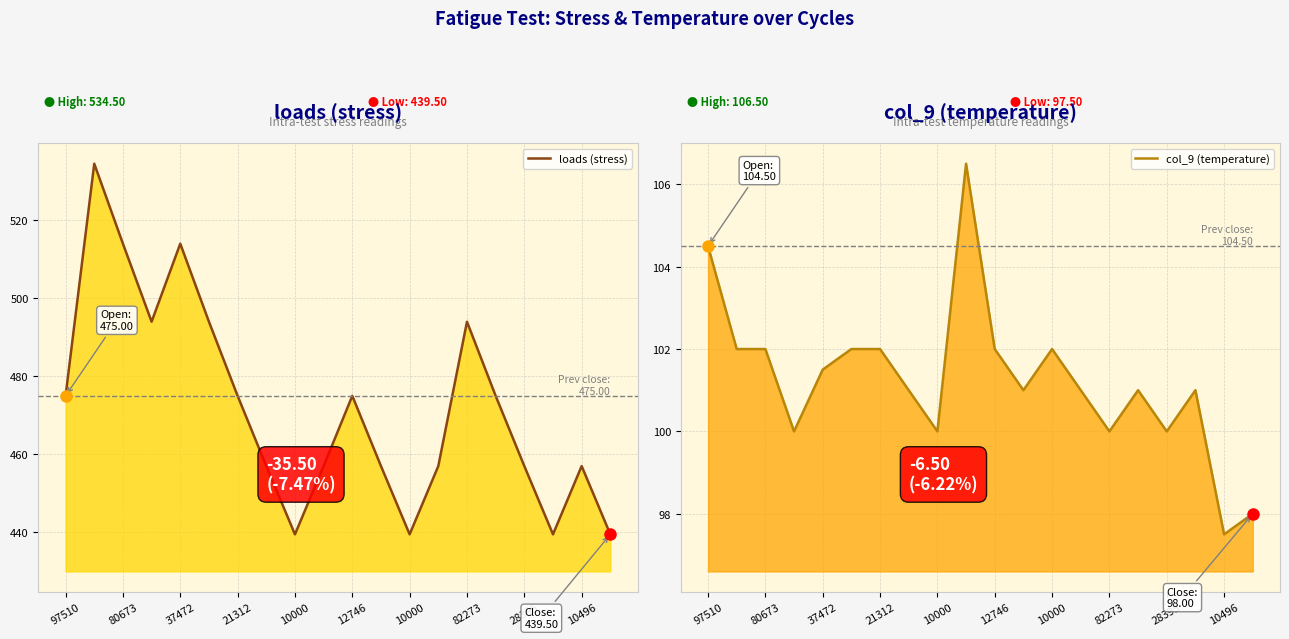

What is the sum of all loads (stress) values?

9444.5